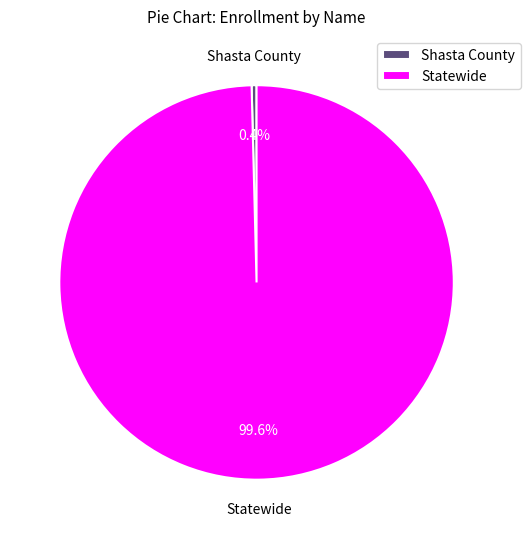

What is the smallest slice in the pie chart?

Shasta County